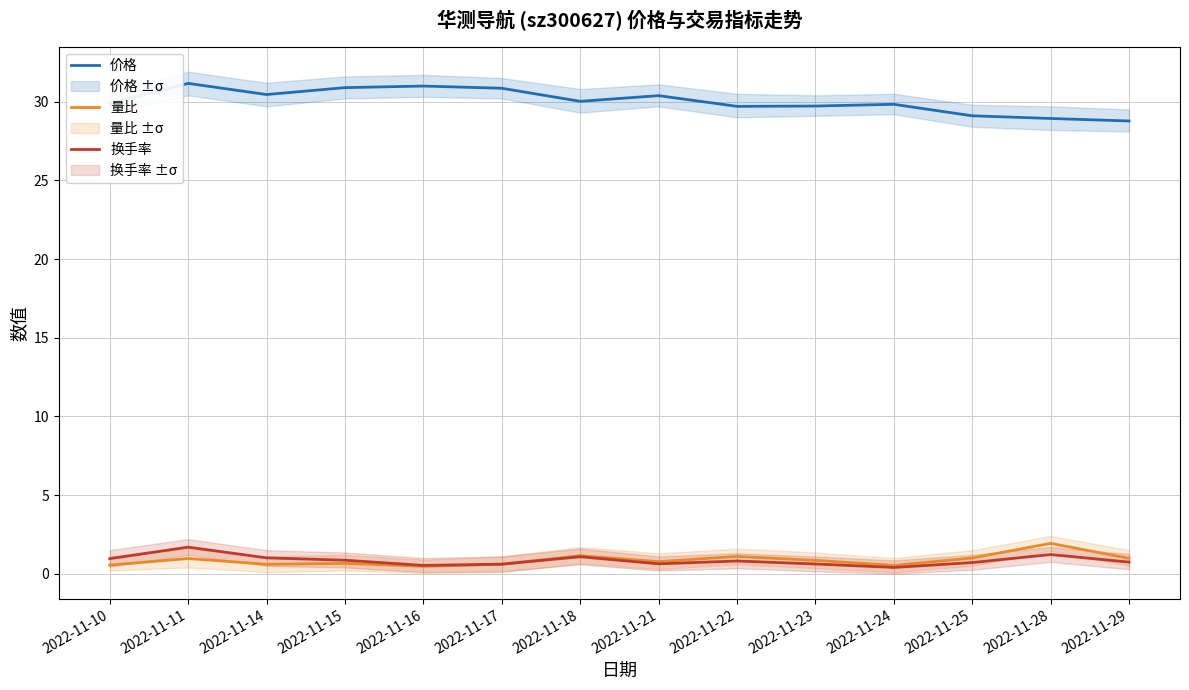

The value of 价格 at 2022-11-15 is 8.1. True or false?

False